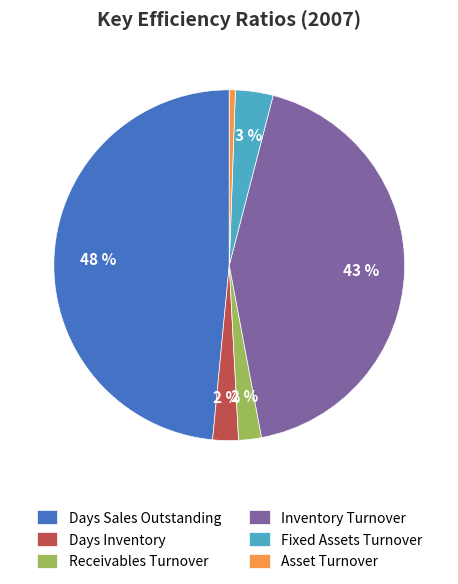

To the nearest percent, what portion does Days Inventory represent?

2%